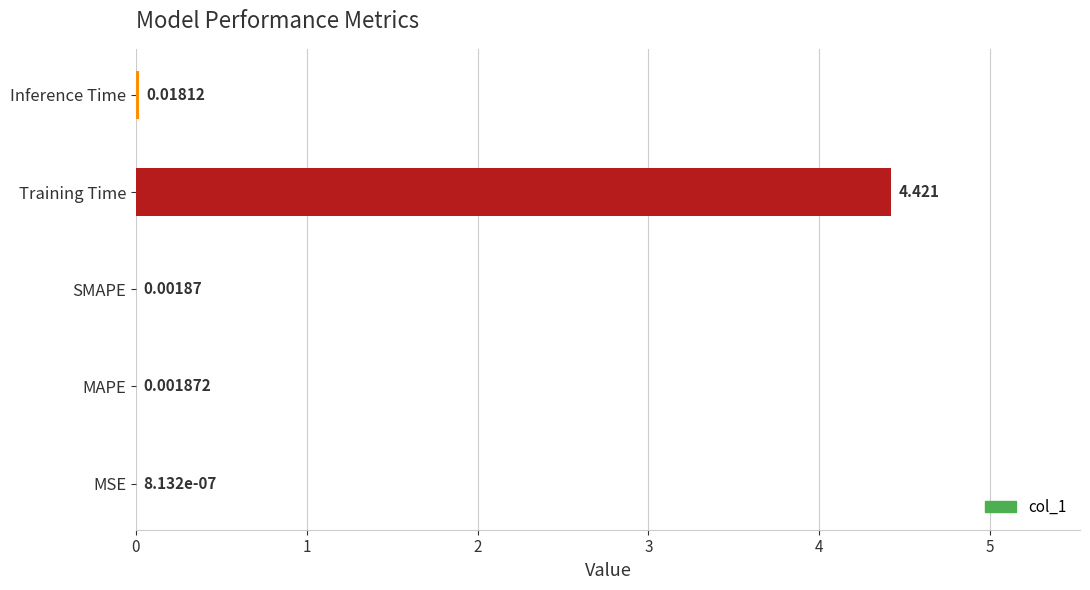

At which category does the chart reach its peak across all series?

Training Time